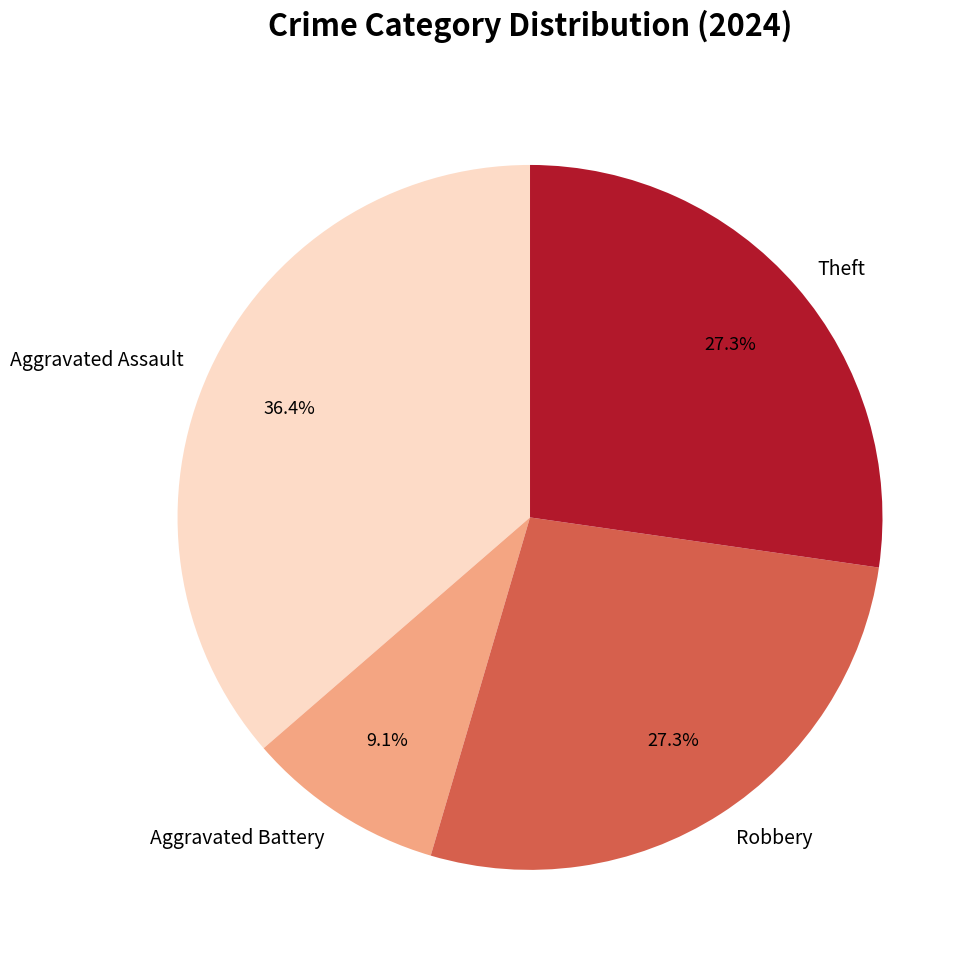

What percentage is NOT represented by Robbery?

72.7%